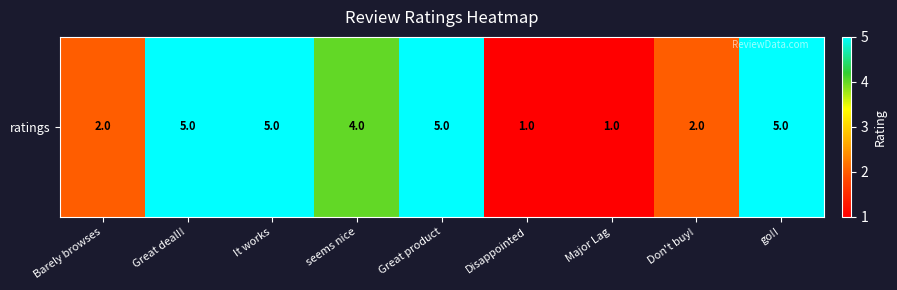

List the labels in order of value, largest first.

Great deal!!, It works, Great product, go!!, seems nice, Barely browses, Don't buy!, Disappointed, Major Lag